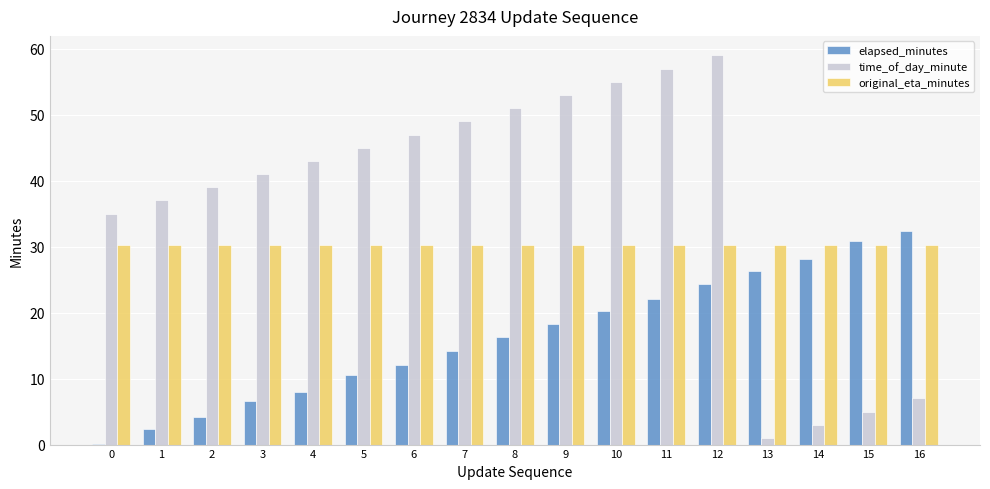

Between 2 and 15, which series saw the biggest shift?

time_of_day_minute